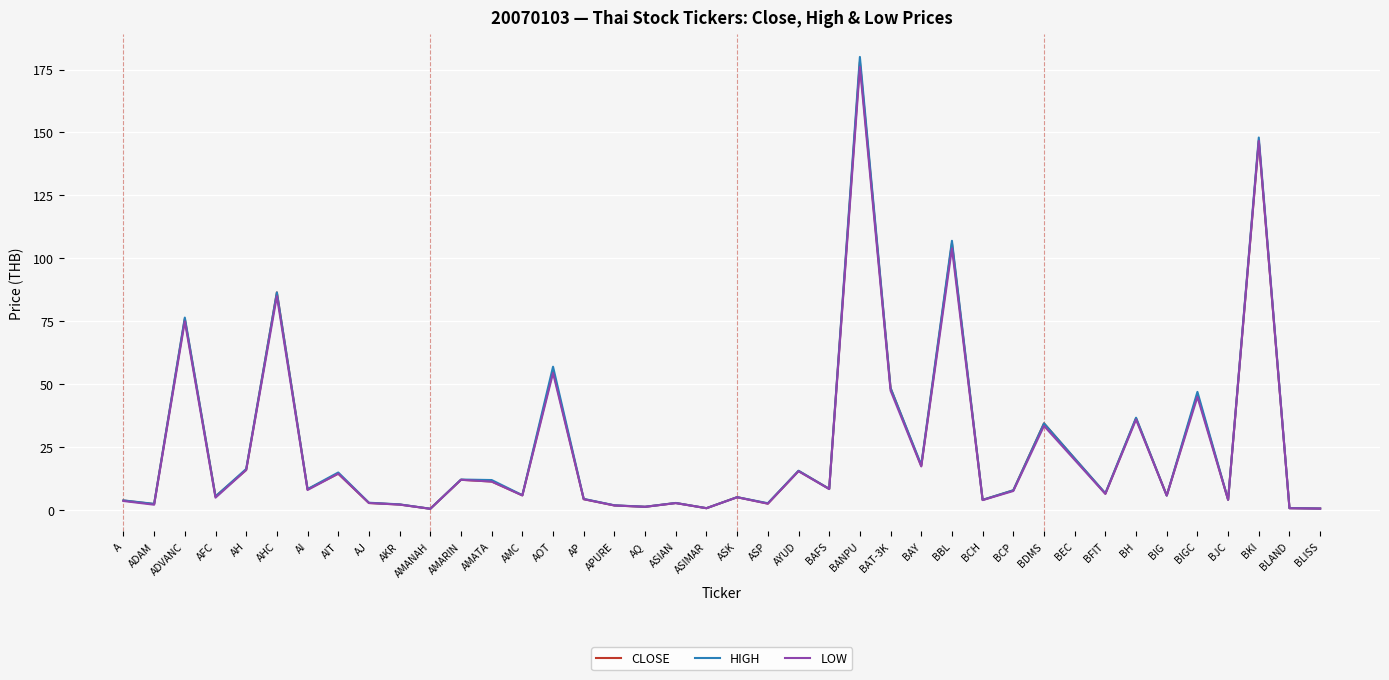

Which series has the widest spread of values?

HIGH